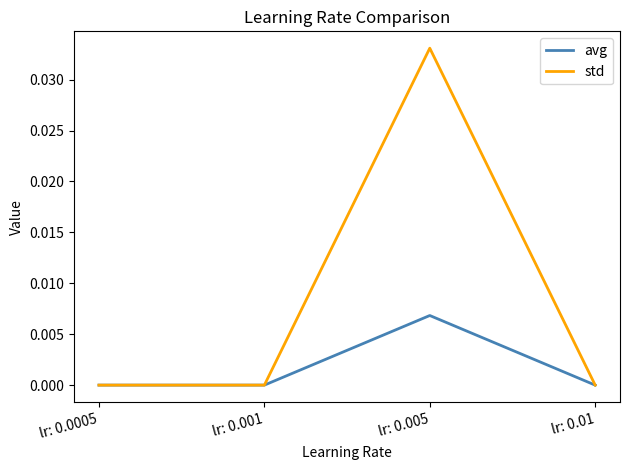

True or false: avg has more than 1 interior local peaks.

False